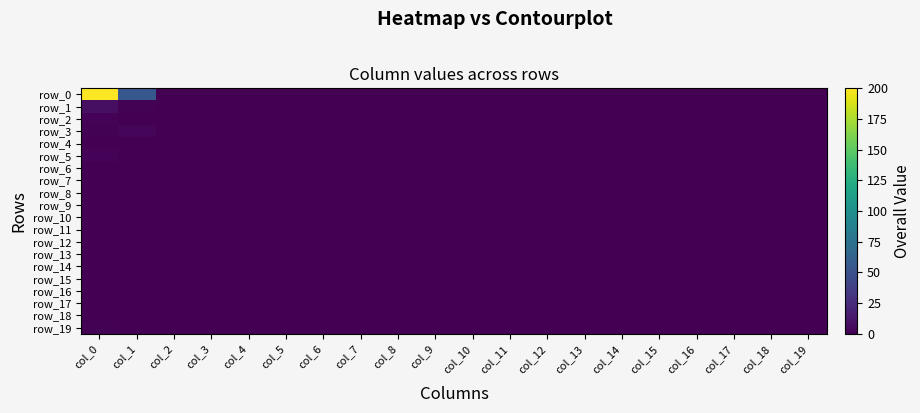

Reading left to right, transcribe all the data shown in this chart.

row_0: col_0=200	col_1=55	col_2=0	col_3=0	col_4=0	col_5=0	col_6=0	col_7=0	col_8=0	col_9=0	col_10=0	col_11=0	col_12=0	col_13=0	col_14=0	col_15=0	col_16=0	col_17=0	col_18=0	col_19=0
row_1: col_0=8	col_1=1	col_2=0	col_3=0	col_4=0	col_5=0	col_6=0	col_7=0	col_8=0	col_9=0	col_10=0	col_11=0	col_12=0	col_13=0	col_14=0	col_15=0	col_16=0	col_17=0	col_18=0	col_19=0
row_2: col_0=2	col_1=0	col_2=0	col_3=0	col_4=0	col_5=0	col_6=0	col_7=0	col_8=0	col_9=0	col_10=0	col_11=0	col_12=0	col_13=0	col_14=0	col_15=0	col_16=0	col_17=0	col_18=0	col_19=0
row_3: col_0=1	col_1=3	col_2=0	col_3=0	col_4=0	col_5=0	col_6=0	col_7=0	col_8=0	col_9=0	col_10=0	col_11=0	col_12=0	col_13=0	col_14=0	col_15=0	col_16=0	col_17=0	col_18=0	col_19=0
row_4: col_0=0	col_1=0	col_2=0	col_3=0	col_4=0	col_5=0	col_6=0	col_7=0	col_8=0	col_9=0	col_10=0	col_11=0	col_12=0	col_13=0	col_14=0	col_15=0	col_16=0	col_17=0	col_18=0	col_19=0
row_5: col_0=2	col_1=0	col_2=0	col_3=0	col_4=0	col_5=0	col_6=0	col_7=0	col_8=0	col_9=0	col_10=0	col_11=0	col_12=0	col_13=0	col_14=0	col_15=0	col_16=0	col_17=0	col_18=0	col_19=0
row_6: col_0=0	col_1=0	col_2=0	col_3=0	col_4=0	col_5=0	col_6=0	col_7=0	col_8=0	col_9=0	col_10=0	col_11=0	col_12=0	col_13=0	col_14=0	col_15=0	col_16=0	col_17=0	col_18=0	col_19=0
row_7: col_0=0	col_1=0	col_2=0	col_3=0	col_4=0	col_5=0	col_6=0	col_7=0	col_8=0	col_9=0	col_10=0	col_11=0	col_12=0	col_13=0	col_14=0	col_15=0	col_16=0	col_17=0	col_18=0	col_19=0
row_8: col_0=0	col_1=0	col_2=0	col_3=0	col_4=0	col_5=0	col_6=0	col_7=0	col_8=0	col_9=0	col_10=0	col_11=0	col_12=0	col_13=0	col_14=0	col_15=0	col_16=0	col_17=0	col_18=0	col_19=0
row_9: col_0=0	col_1=0	col_2=0	col_3=0	col_4=0	col_5=0	col_6=0	col_7=0	col_8=0	col_9=0	col_10=0	col_11=0	col_12=0	col_13=0	col_14=0	col_15=0	col_16=0	col_17=0	col_18=0	col_19=0
row_10: col_0=0	col_1=0	col_2=0	col_3=0	col_4=0	col_5=0	col_6=0	col_7=0	col_8=0	col_9=0	col_10=0	col_11=0	col_12=0	col_13=0	col_14=0	col_15=0	col_16=0	col_17=0	col_18=0	col_19=0
row_11: col_0=0	col_1=0	col_2=0	col_3=0	col_4=0	col_5=0	col_6=0	col_7=0	col_8=0	col_9=0	col_10=0	col_11=0	col_12=0	col_13=0	col_14=0	col_15=0	col_16=0	col_17=0	col_18=0	col_19=0
row_12: col_0=0	col_1=0	col_2=0	col_3=0	col_4=0	col_5=0	col_6=0	col_7=0	col_8=0	col_9=0	col_10=0	col_11=0	col_12=0	col_13=0	col_14=0	col_15=0	col_16=0	col_17=0	col_18=0	col_19=0
row_13: col_0=0	col_1=0	col_2=0	col_3=0	col_4=0	col_5=0	col_6=0	col_7=0	col_8=0	col_9=0	col_10=0	col_11=0	col_12=0	col_13=0	col_14=0	col_15=0	col_16=0	col_17=0	col_18=0	col_19=0
row_14: col_0=0	col_1=0	col_2=0	col_3=0	col_4=0	col_5=0	col_6=0	col_7=0	col_8=0	col_9=0	col_10=0	col_11=0	col_12=0	col_13=0	col_14=0	col_15=0	col_16=0	col_17=0	col_18=0	col_19=0
row_15: col_0=0	col_1=0	col_2=0	col_3=0	col_4=0	col_5=0	col_6=0	col_7=0	col_8=0	col_9=0	col_10=0	col_11=0	col_12=0	col_13=0	col_14=0	col_15=0	col_16=0	col_17=0	col_18=0	col_19=0
row_16: col_0=0	col_1=0	col_2=0	col_3=0	col_4=0	col_5=0	col_6=0	col_7=0	col_8=0	col_9=0	col_10=0	col_11=0	col_12=0	col_13=0	col_14=0	col_15=0	col_16=0	col_17=0	col_18=0	col_19=0
row_17: col_0=0	col_1=0	col_2=0	col_3=0	col_4=0	col_5=0	col_6=0	col_7=0	col_8=0	col_9=0	col_10=0	col_11=0	col_12=0	col_13=0	col_14=0	col_15=0	col_16=0	col_17=0	col_18=0	col_19=0
row_18: col_0=0	col_1=0	col_2=0	col_3=0	col_4=0	col_5=0	col_6=0	col_7=0	col_8=0	col_9=0	col_10=0	col_11=0	col_12=0	col_13=0	col_14=0	col_15=0	col_16=0	col_17=0	col_18=0	col_19=0
row_19: col_0=1	col_1=0	col_2=0	col_3=0	col_4=0	col_5=0	col_6=0	col_7=0	col_8=0	col_9=0	col_10=0	col_11=0	col_12=0	col_13=0	col_14=0	col_15=0	col_16=0	col_17=0	col_18=0	col_19=0